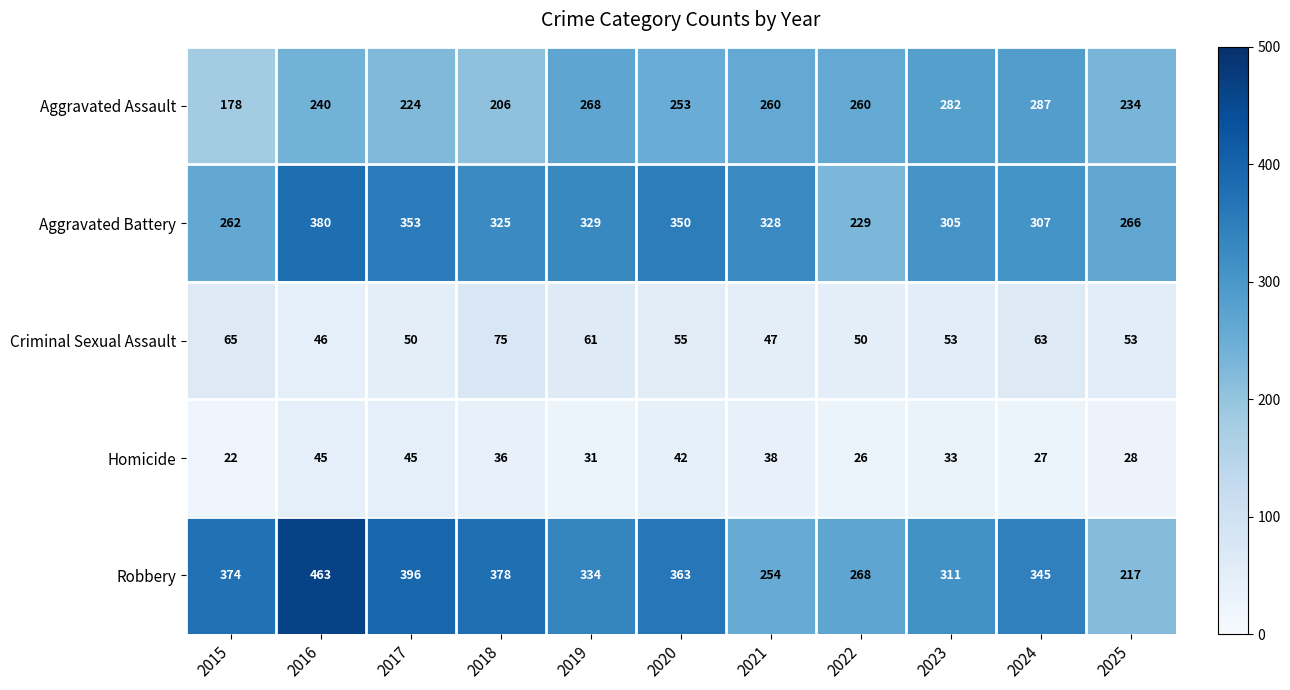

Count the number of categories in the chart.

11